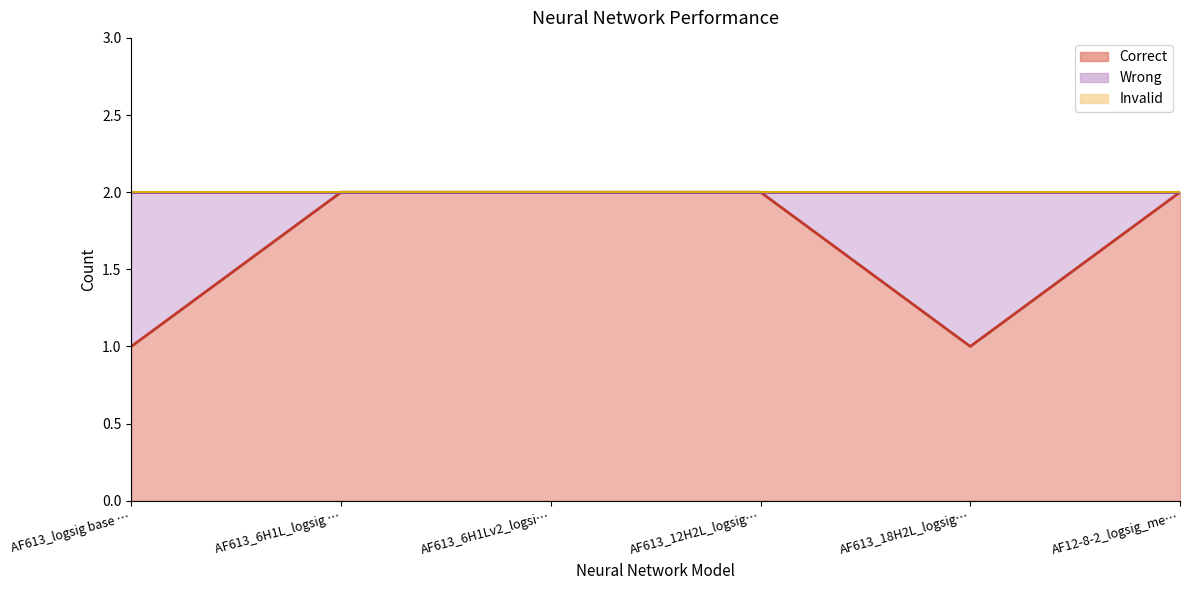

What are all the series names shown in the legend?

Correct, Wrong, Invalid